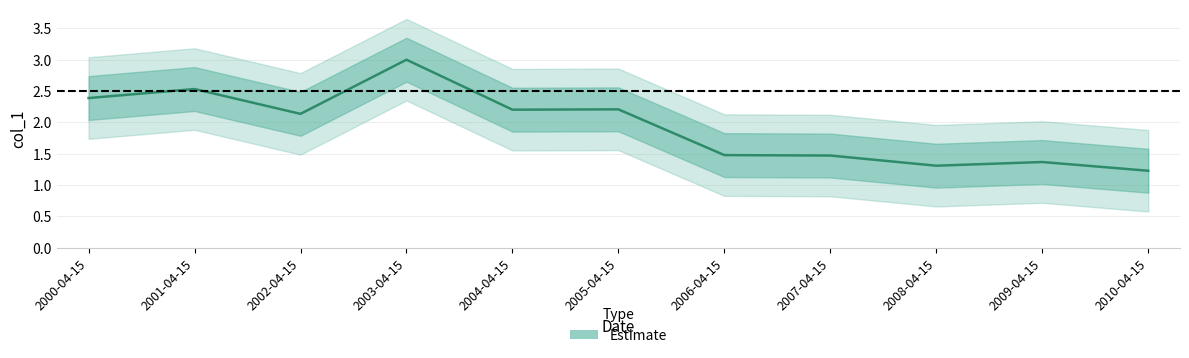

True or false: the data shows 5.2 at 2003-04-15.

False